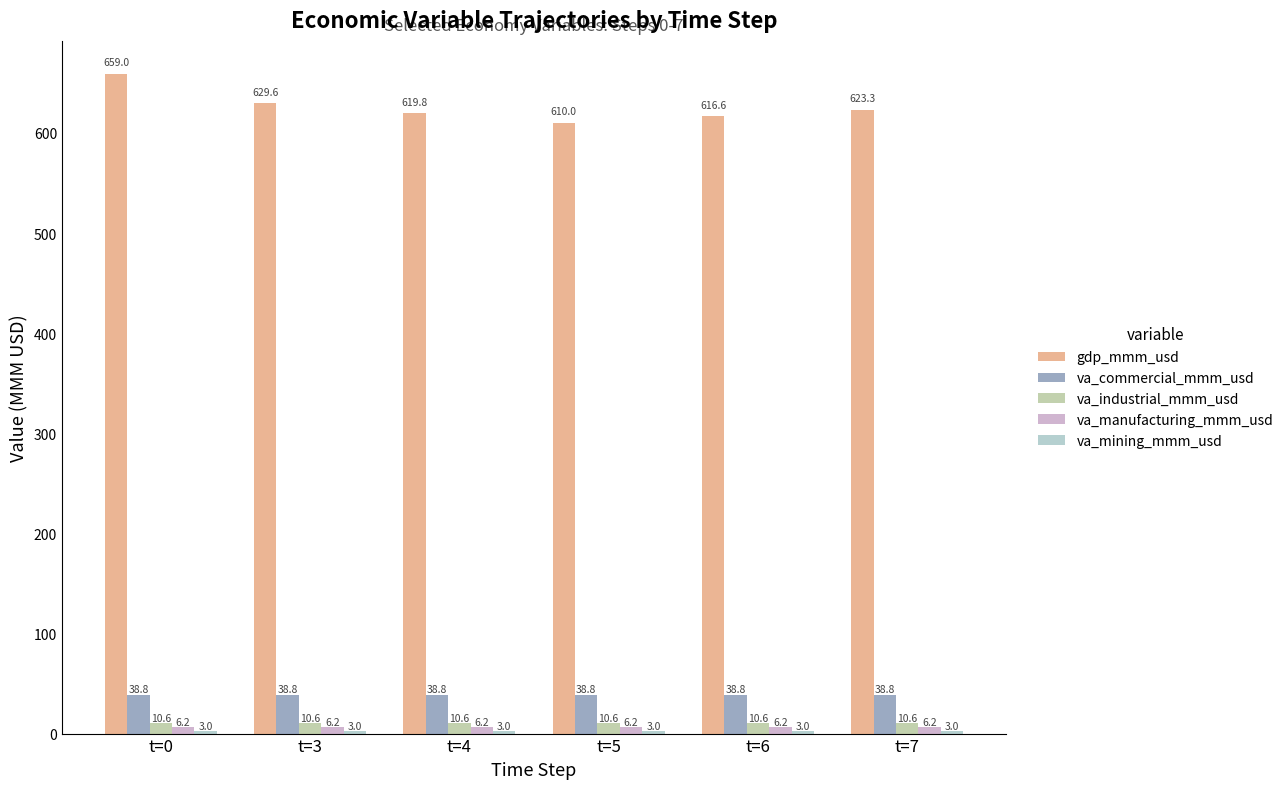

How many groups of bars are there?

6